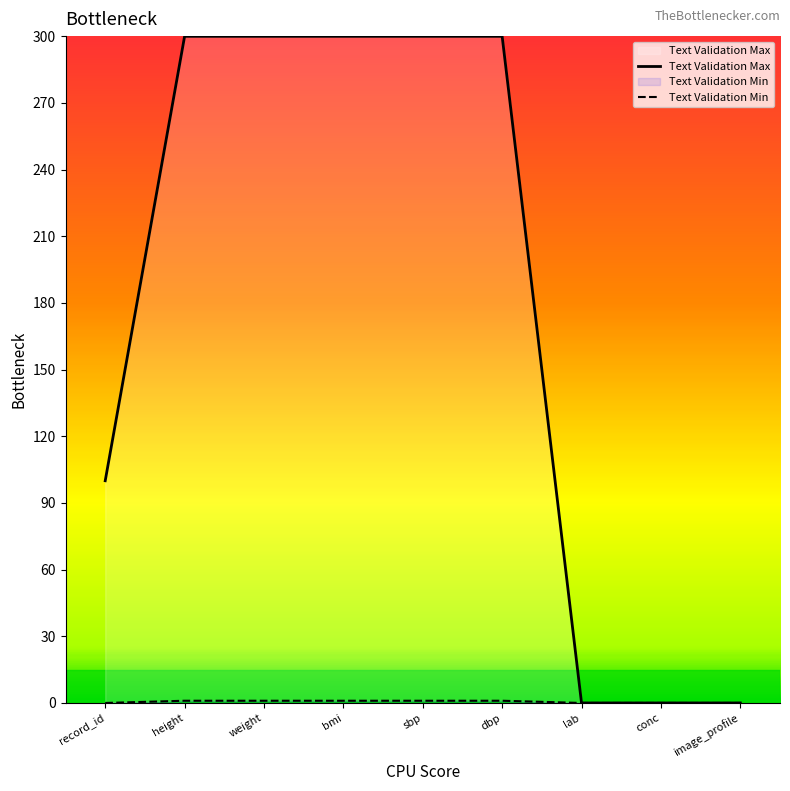

True or false: Text Validation Min and Text Validation Max cross at least once.

False